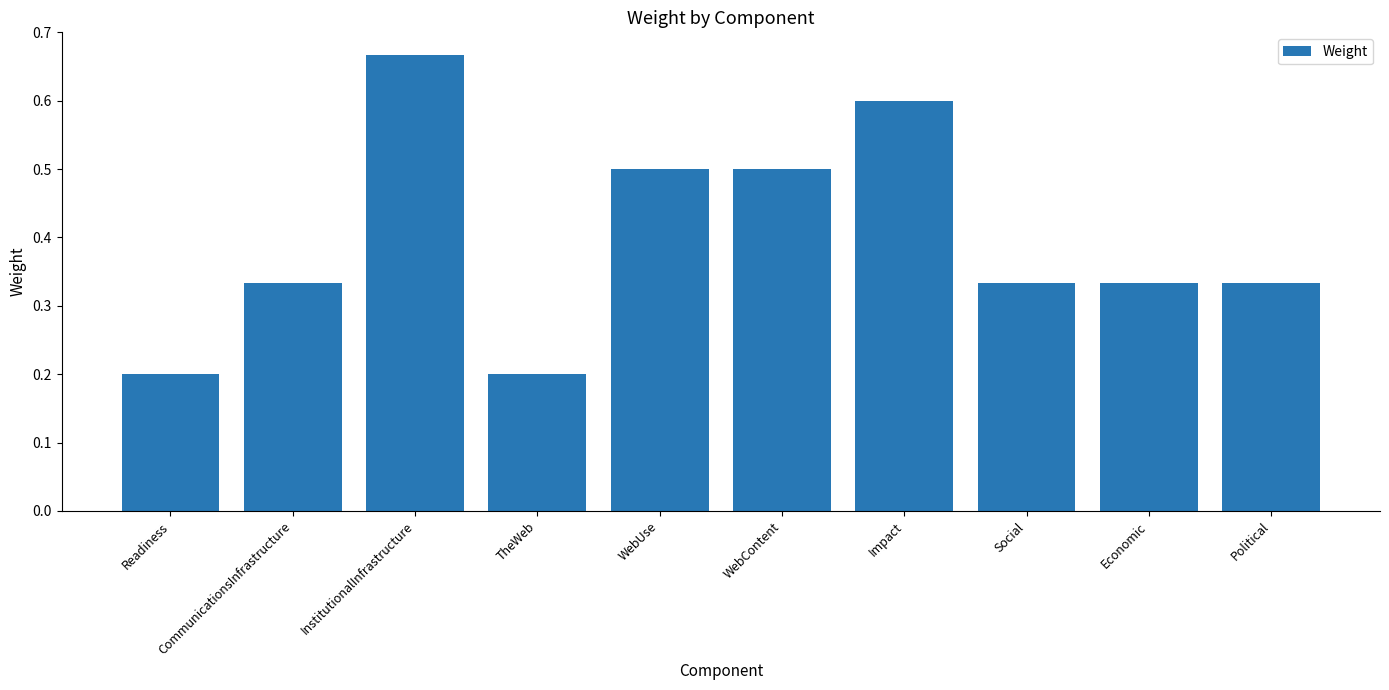

The chart shows a value of 0.5 at Economic. True or false?

False